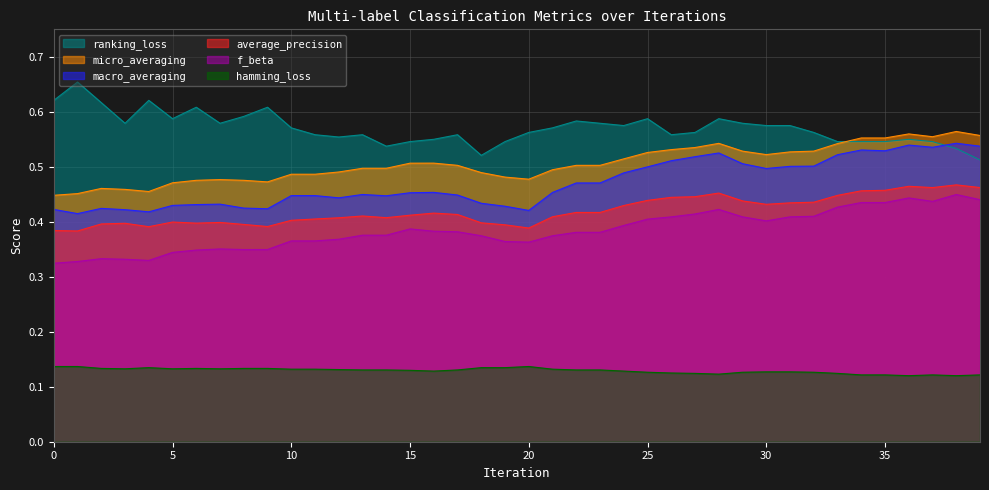

The micro_averaging series shows 0.5 at 15. True or false?

True